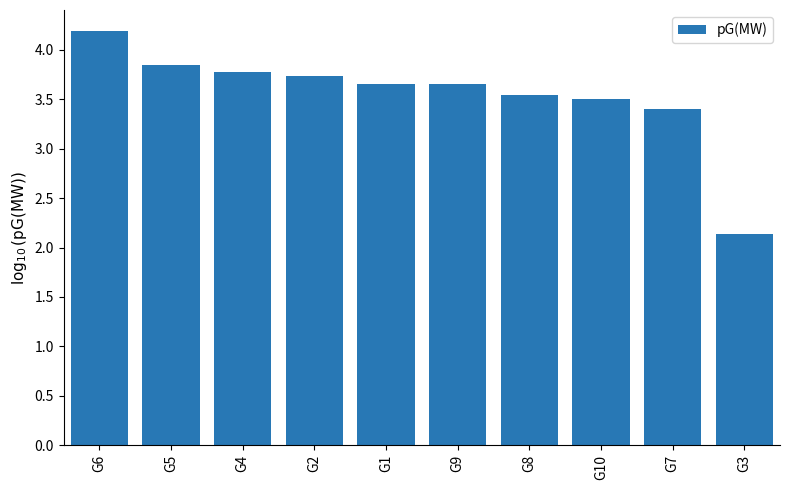

The value at G3 is 0.9. True or false?

False